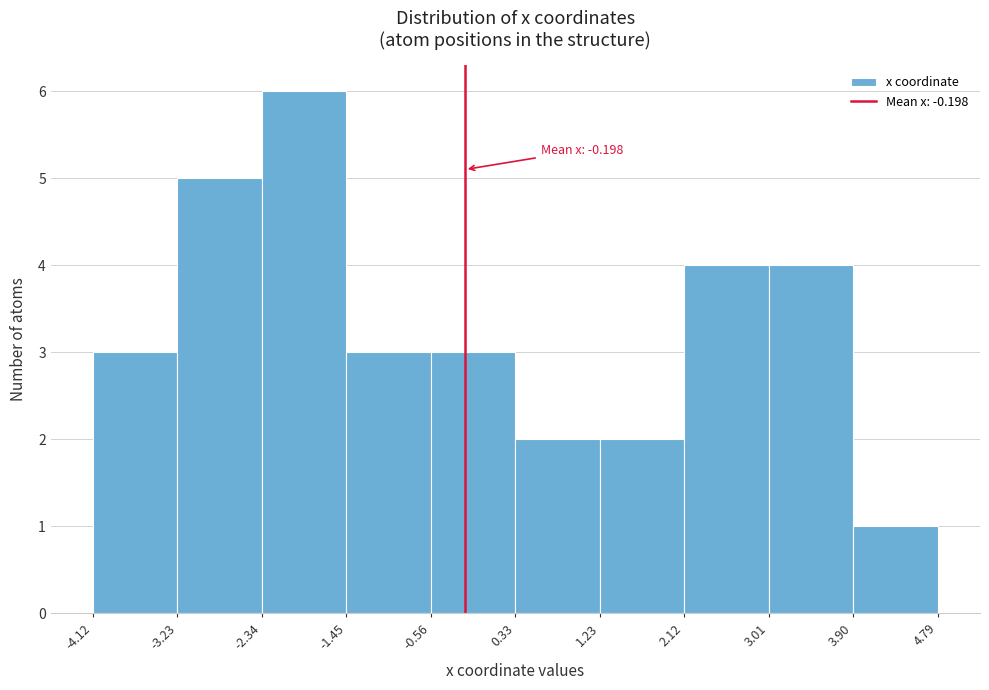

Which range on the x-axis has the tallest bar?

-2.34 to -1.45